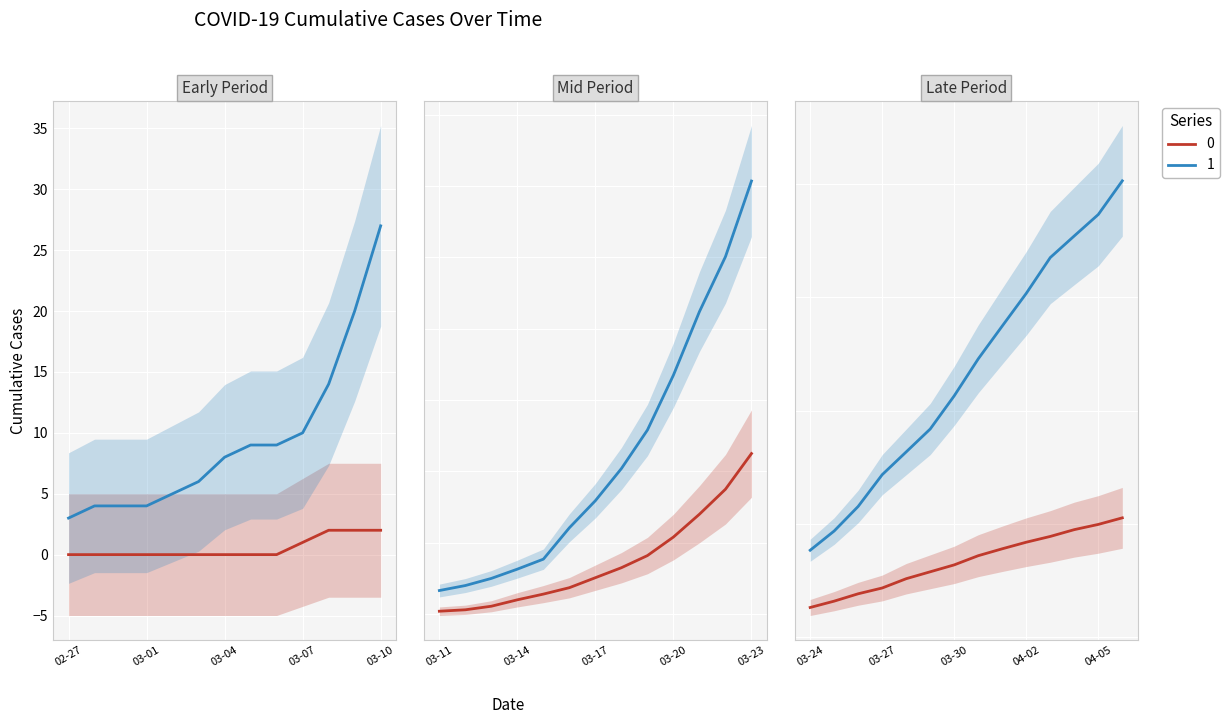

True or false: 1 and 0 intersect in this chart.

False